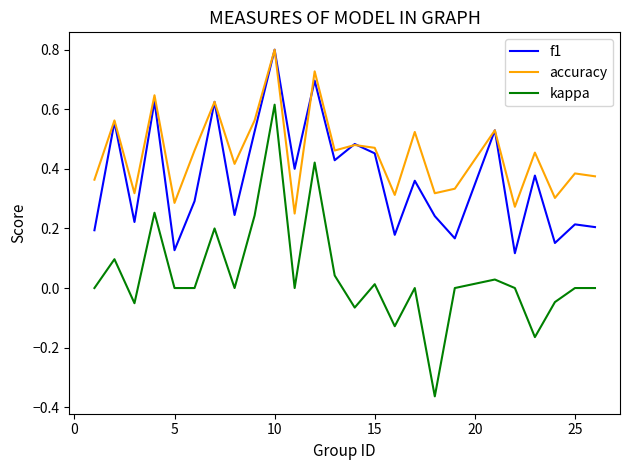

Rank the series by their average value, from highest to lowest.

accuracy, f1, kappa